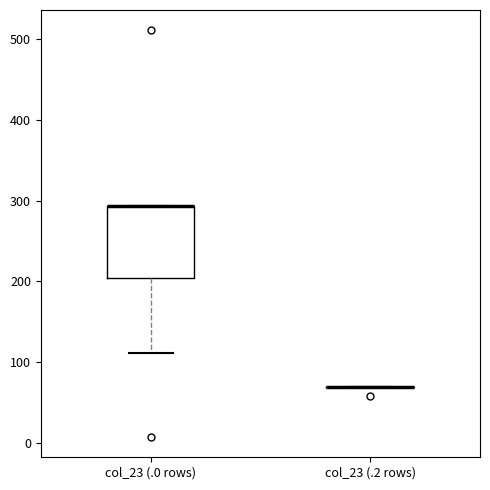

Comparing the boxes themselves (not the whiskers), which one is the tallest?

col_23 (.0 rows)